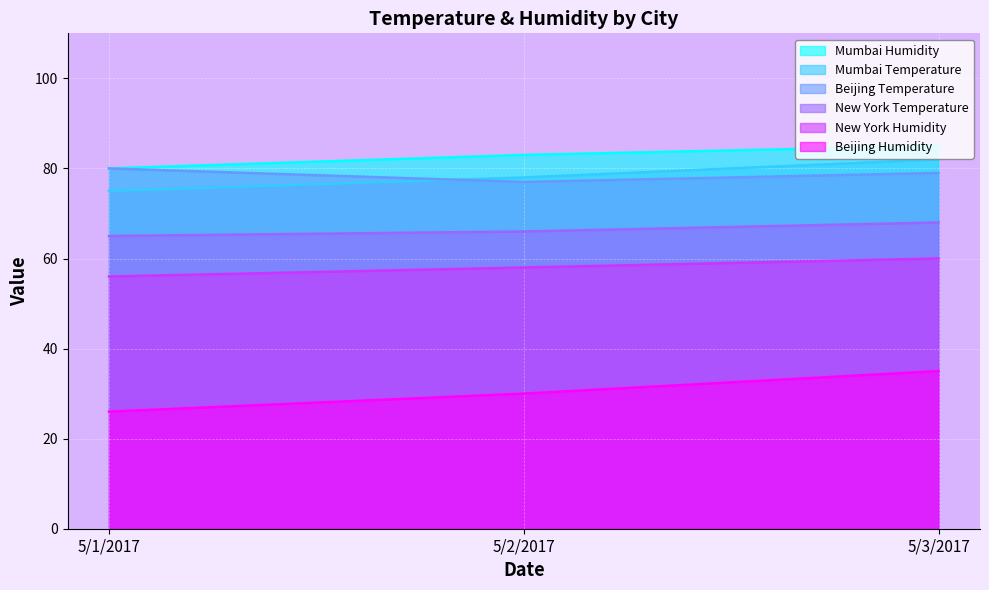

What position from the right is 5/1/2017?

3